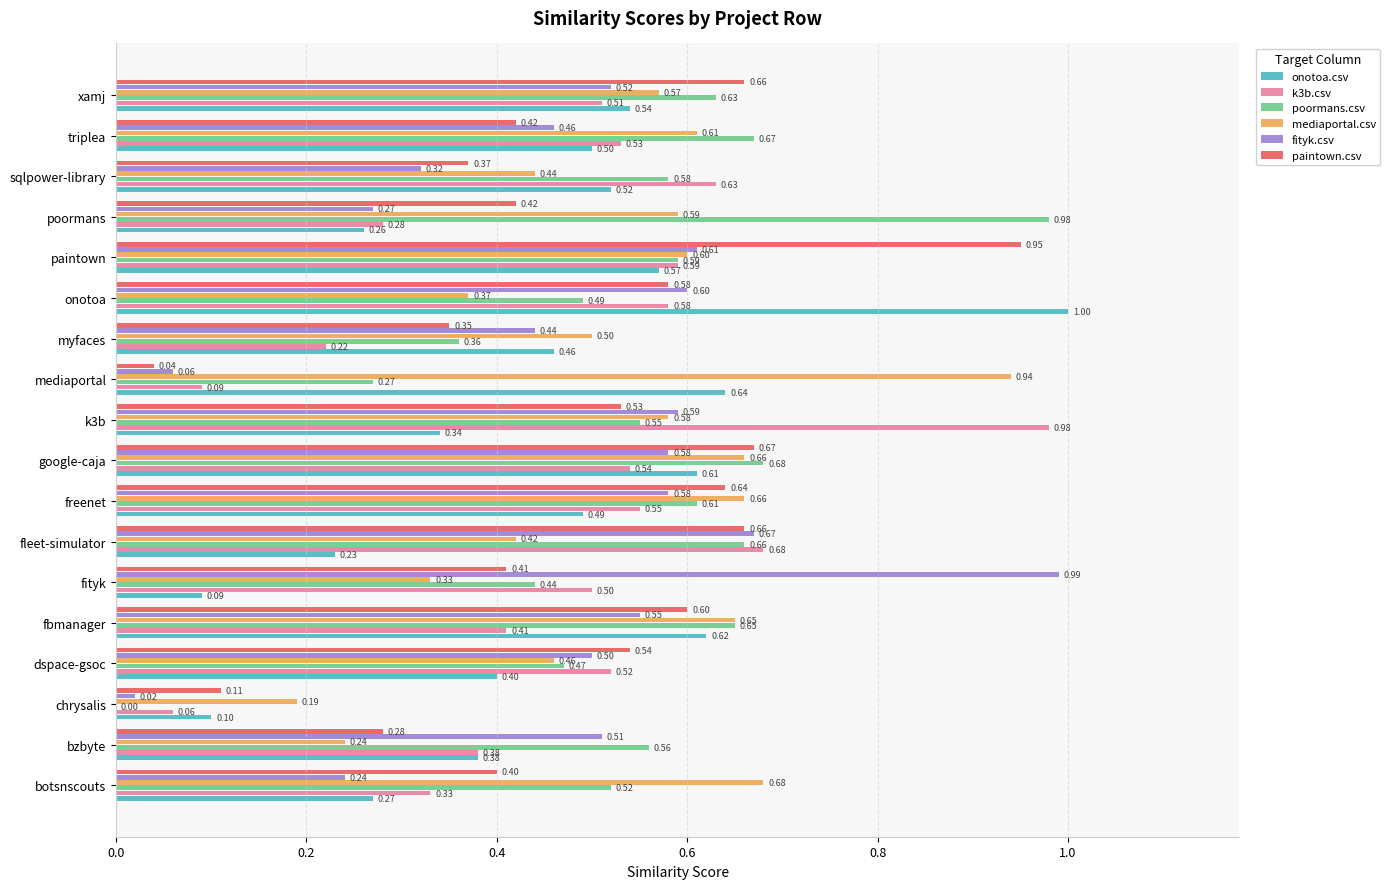

Between dspace-gsoc and freenet, which series saw the biggest shift?

mediaportal.csv